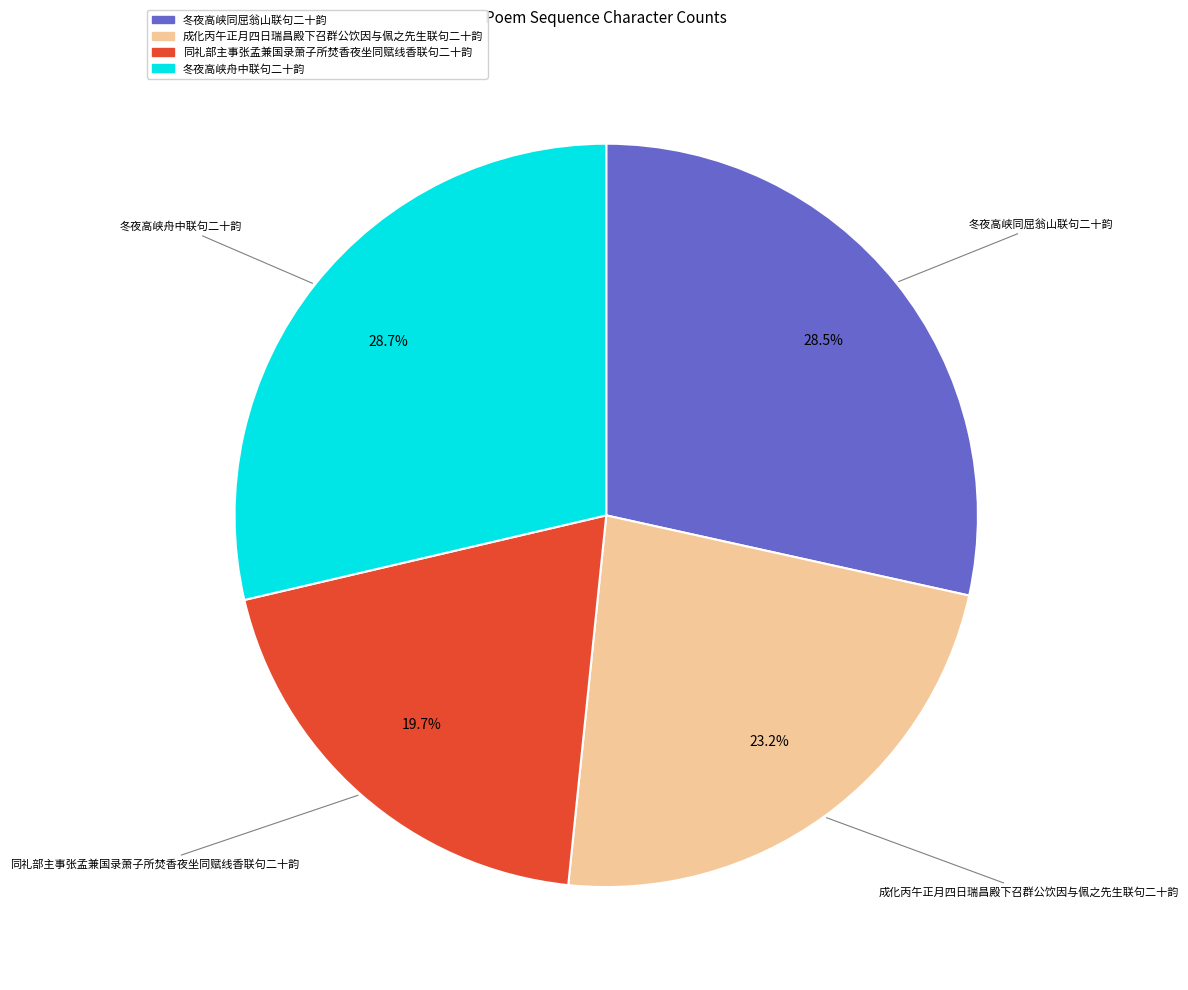

Is it true that 同礼部主事张孟兼国录萧子所焚香夜坐同赋线香联句二十韵 is 9% of the pie?

False